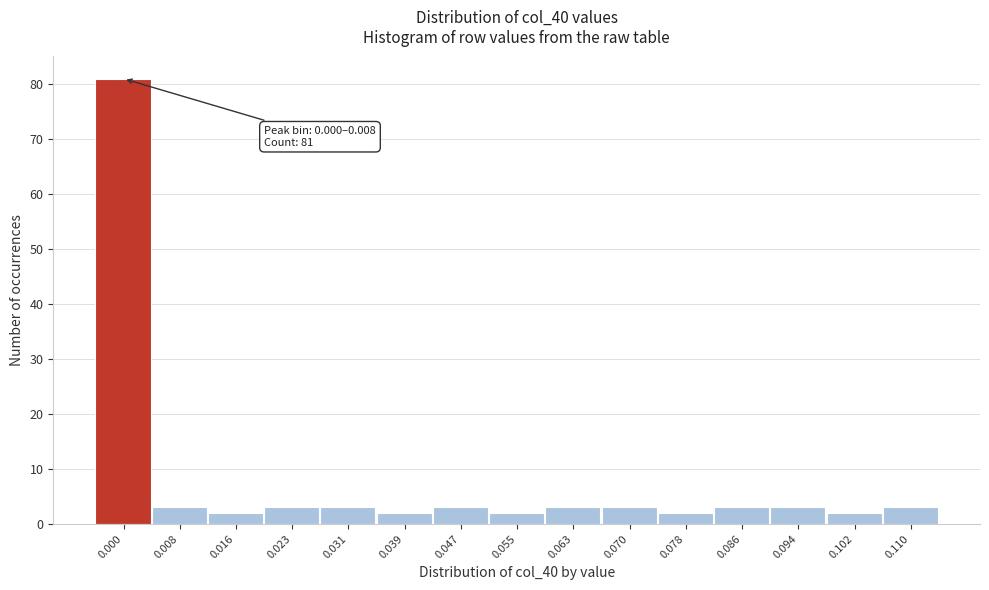

Reading left to right, list all the values displayed in this chart.

81	3	2	3	3	2	3	2	3	3	2	3	3	2	3